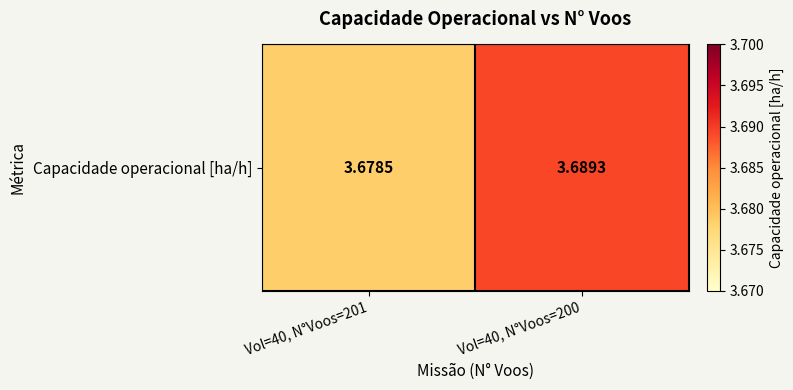

What is the smallest value displayed?

3.7